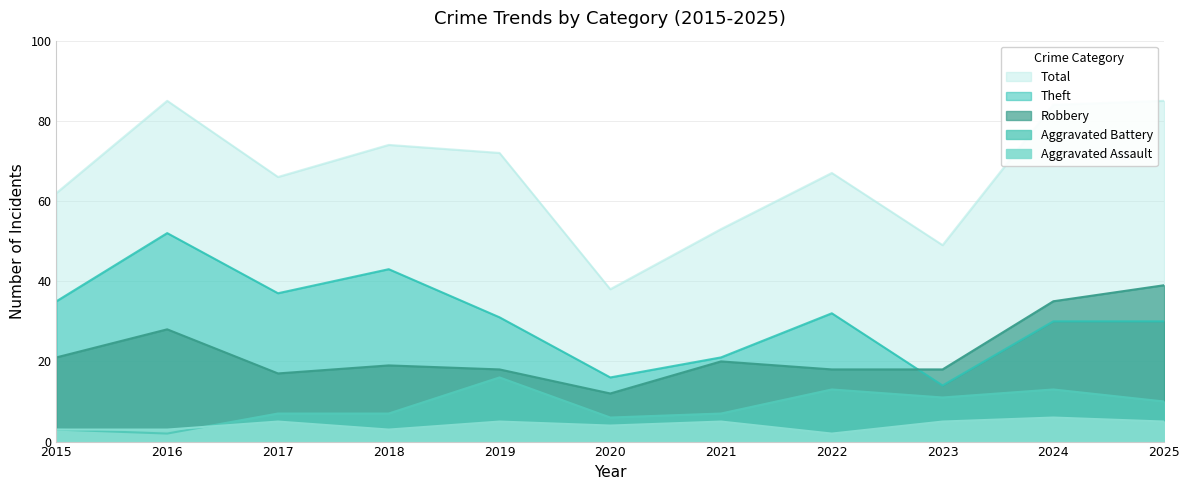

What is the maximum value shown in the chart?

85